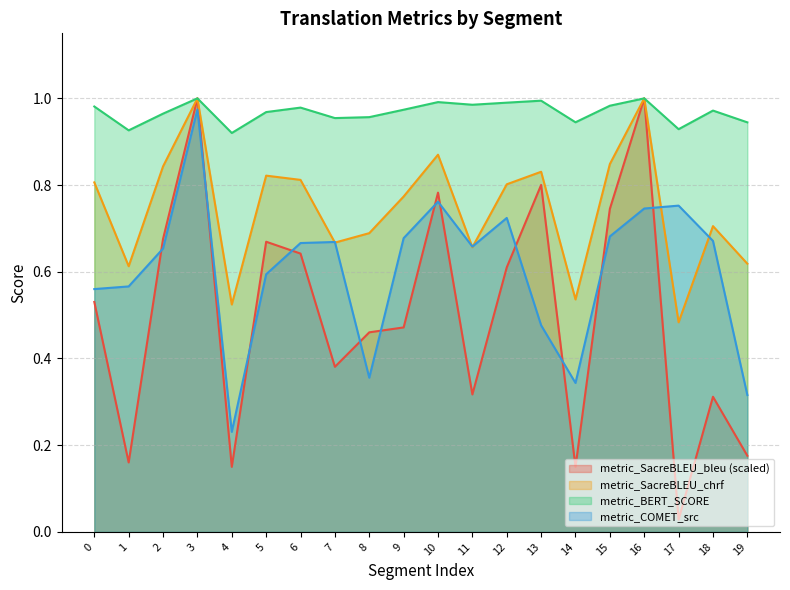

Which category has the lowest value in the metric_SacreBLEU_chrf series?

17